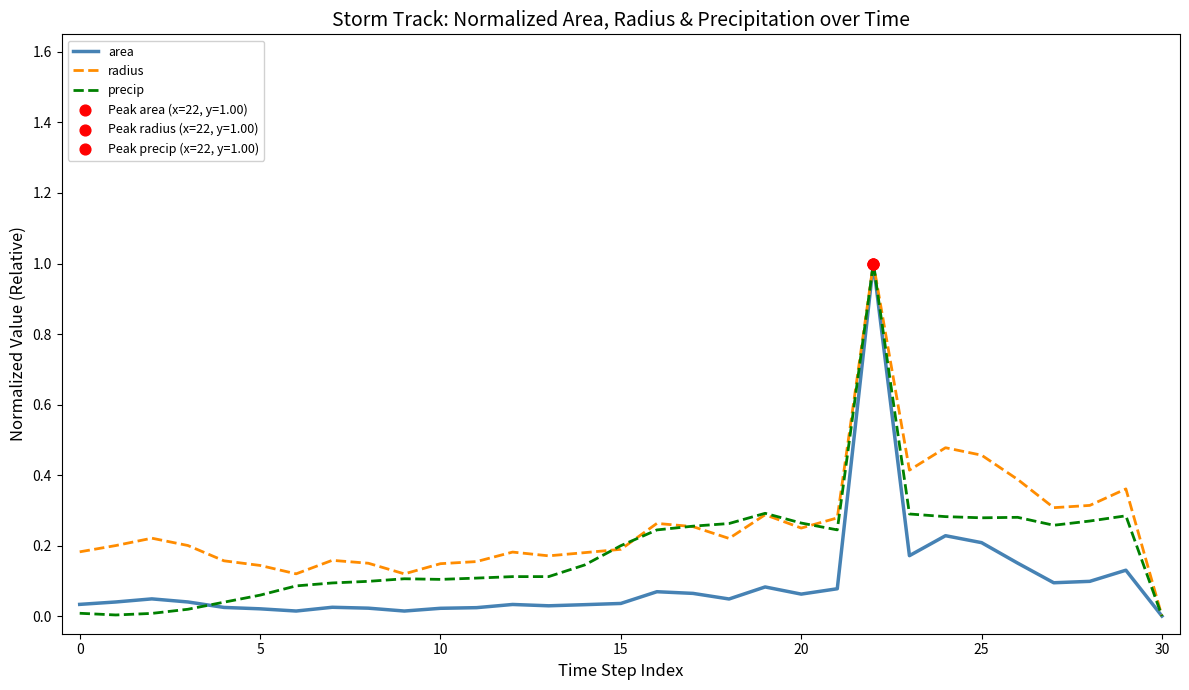

What is the greatest value displayed?

1.0